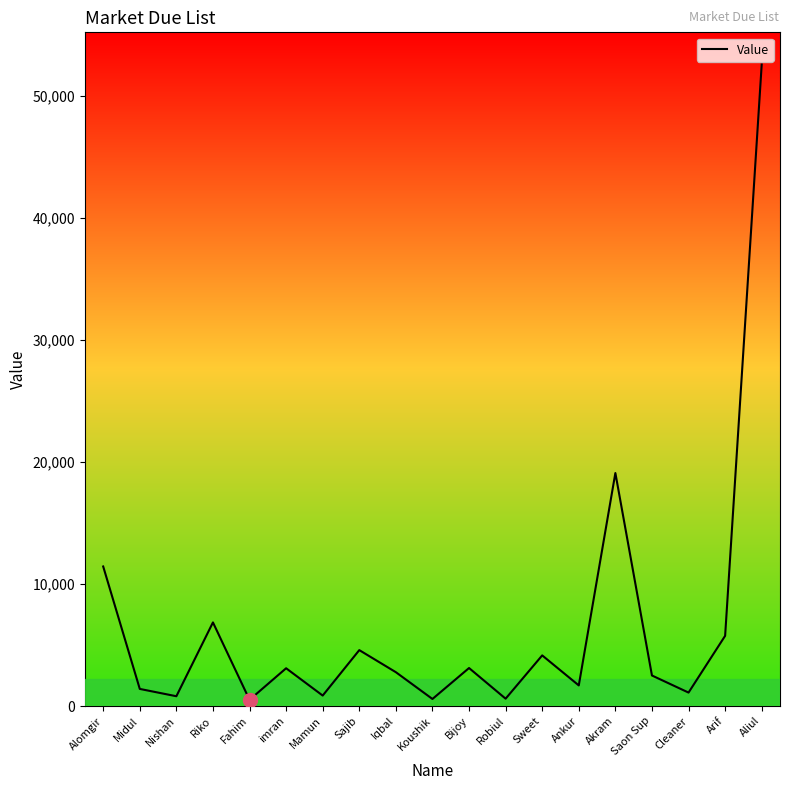

True or false: the data shows 52576 at Aliul.

True